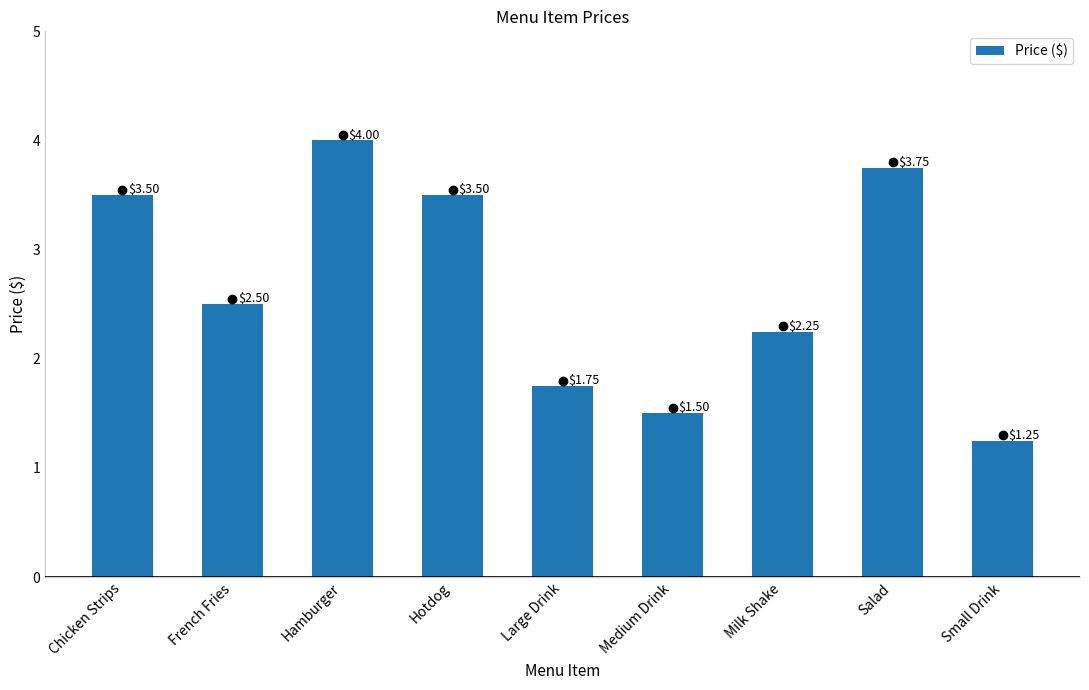

What is the difference between the maximum and second lowest values?

2.5